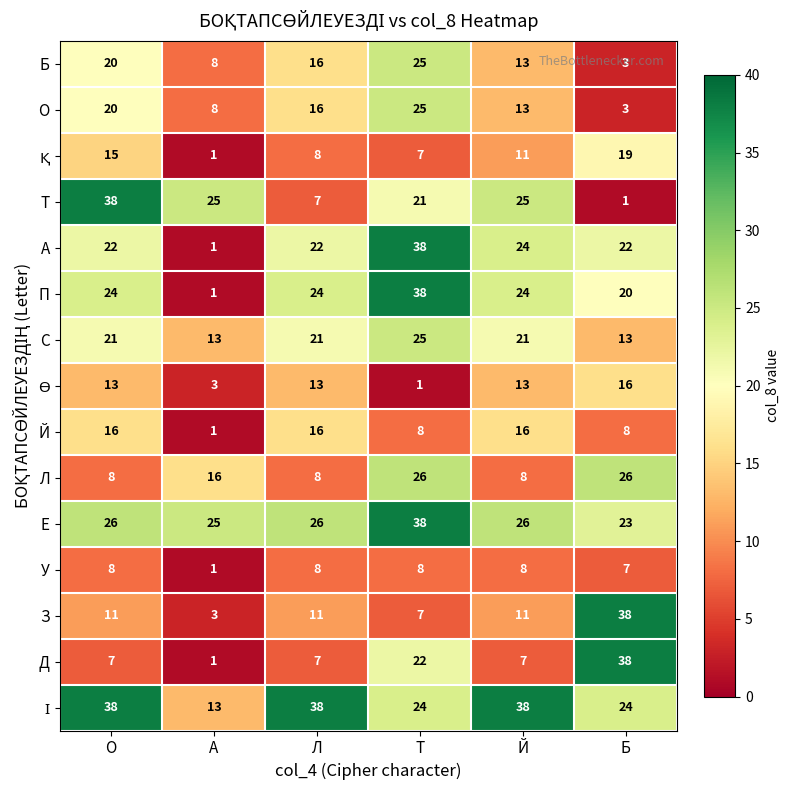

Is it true that Л equals 26 at Б?

True